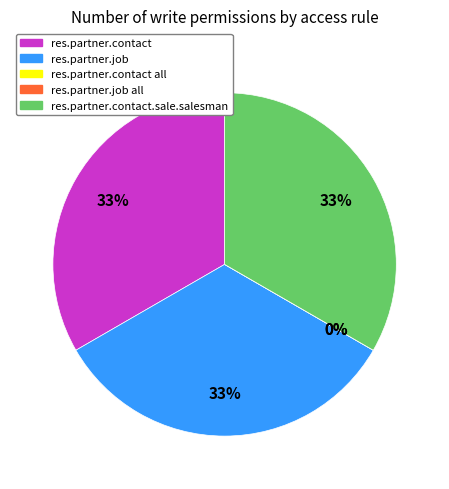

True or false: res.partner.contact.sale.salesman accounts for 19% of the total.

False